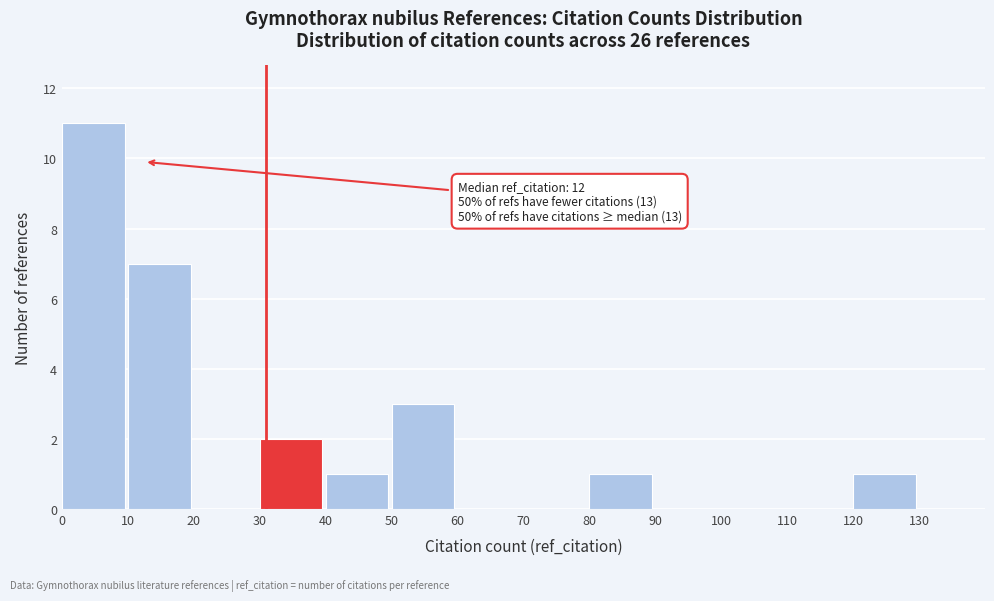

Over which range of the x-axis is the bar tallest?

0 to 10